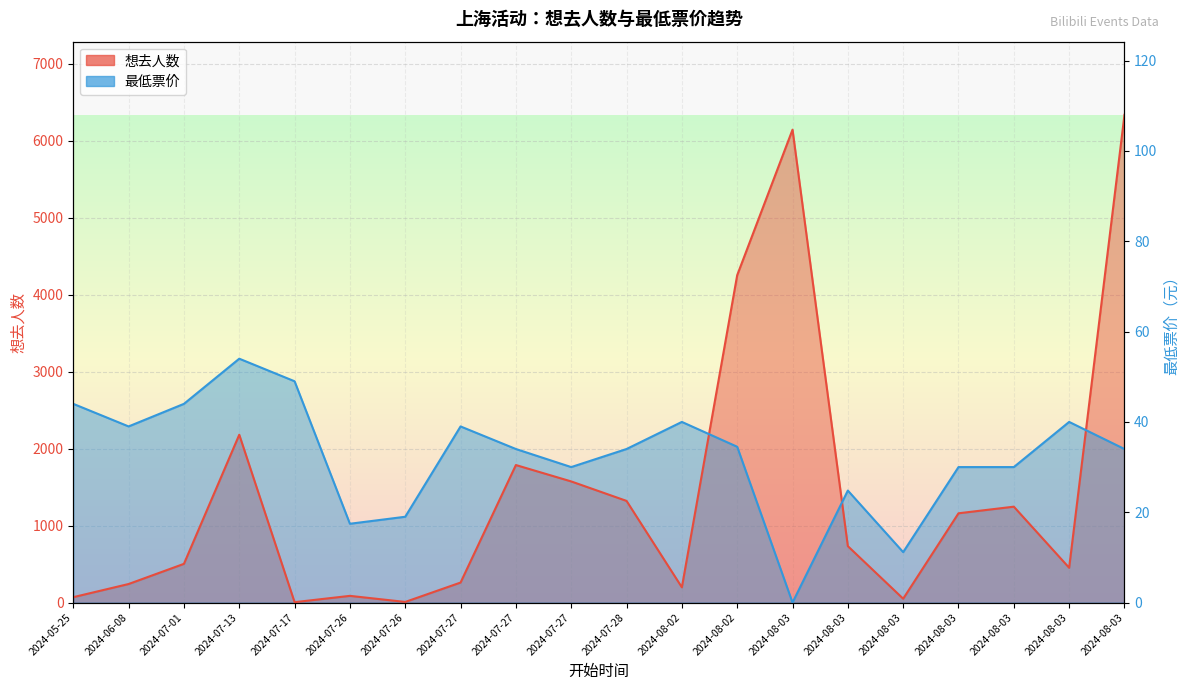

The 最低票价 series shows 1672.1 at 2024-07-01. True or false?

False